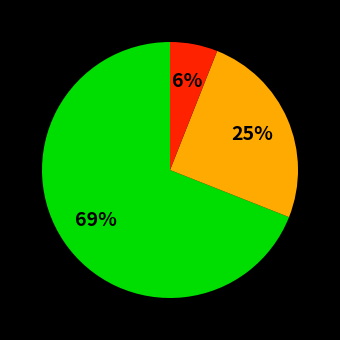

Does any single category account for the majority?

Yes